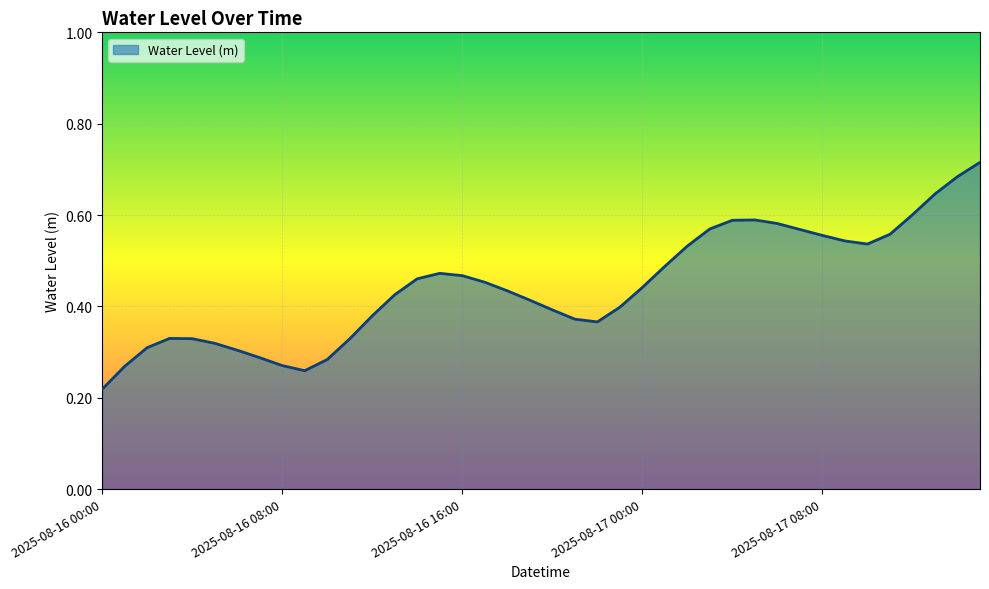

What is the difference between the maximum and minimum values?

0.5